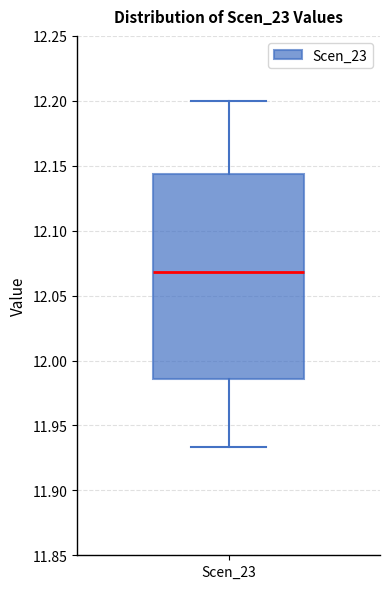

Where is the lower edge of the box for Scen_23 on the y-axis? The values are not printed on the chart, so give them approximately, as read against the axis.

11.985